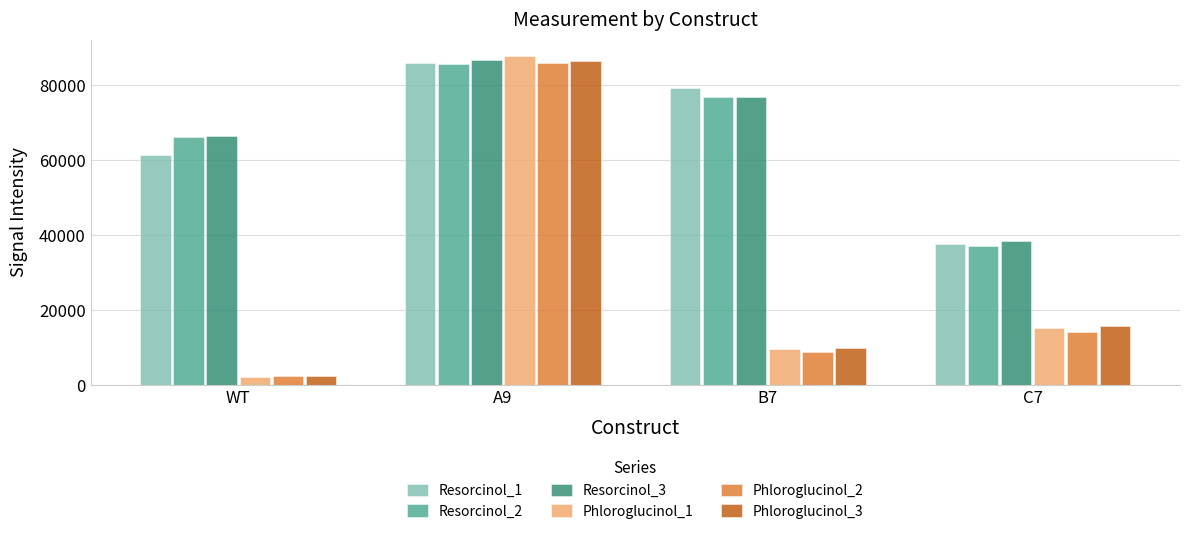

Reading left to right, extract all data points from this chart.

Resorcinol_1: WT=61435.0	A9=86002.8	B7=79373.3	C7=37727.4
Resorcinol_2: WT=66223.4	A9=85737.6	B7=76950.1	C7=37094.2
Resorcinol_3: WT=66318.6	A9=86633.5	B7=76958.0	C7=38521.0
Phloroglucinol_1: WT=2228.0	A9=87738.6	B7=9643.5	C7=15180.9
Phloroglucinol_2: WT=2293.8	A9=86028.7	B7=8849.3	C7=14133.6
Phloroglucinol_3: WT=2516.8	A9=86339.8	B7=9743.2	C7=15731.8